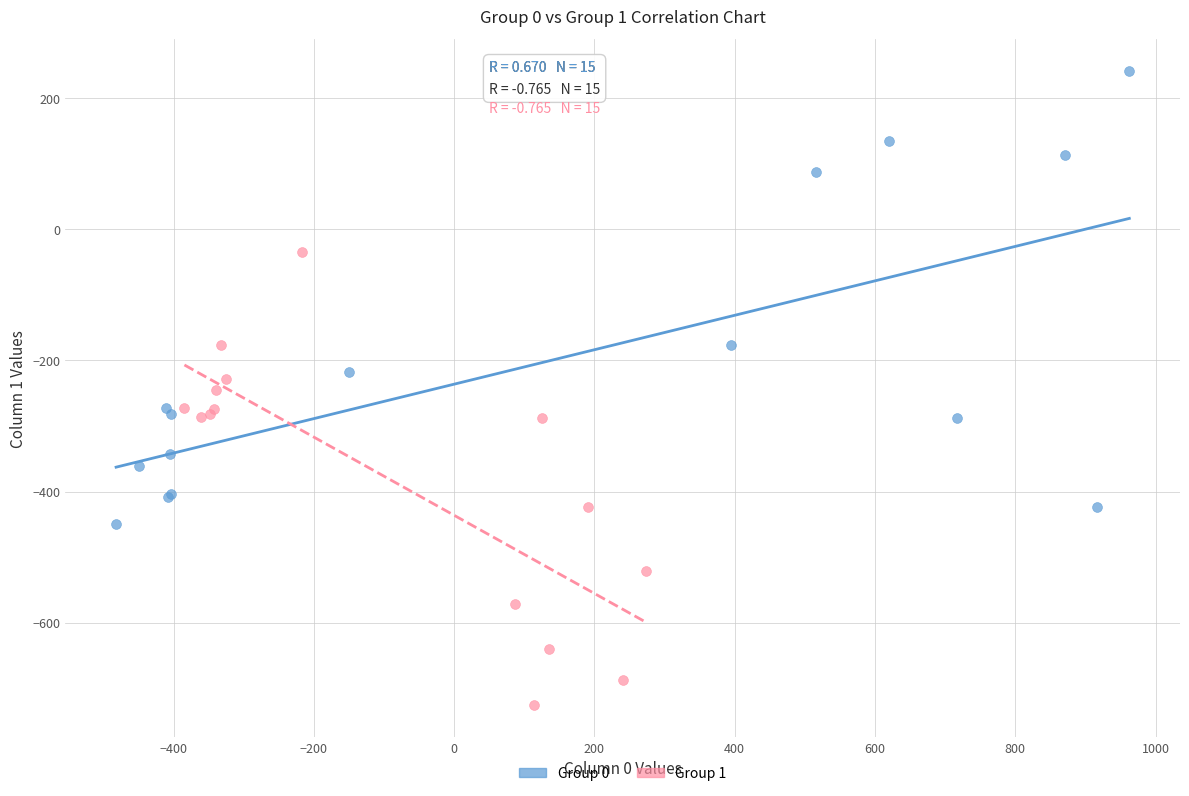

Which series reaches the maximum Y coordinate?

Group 0